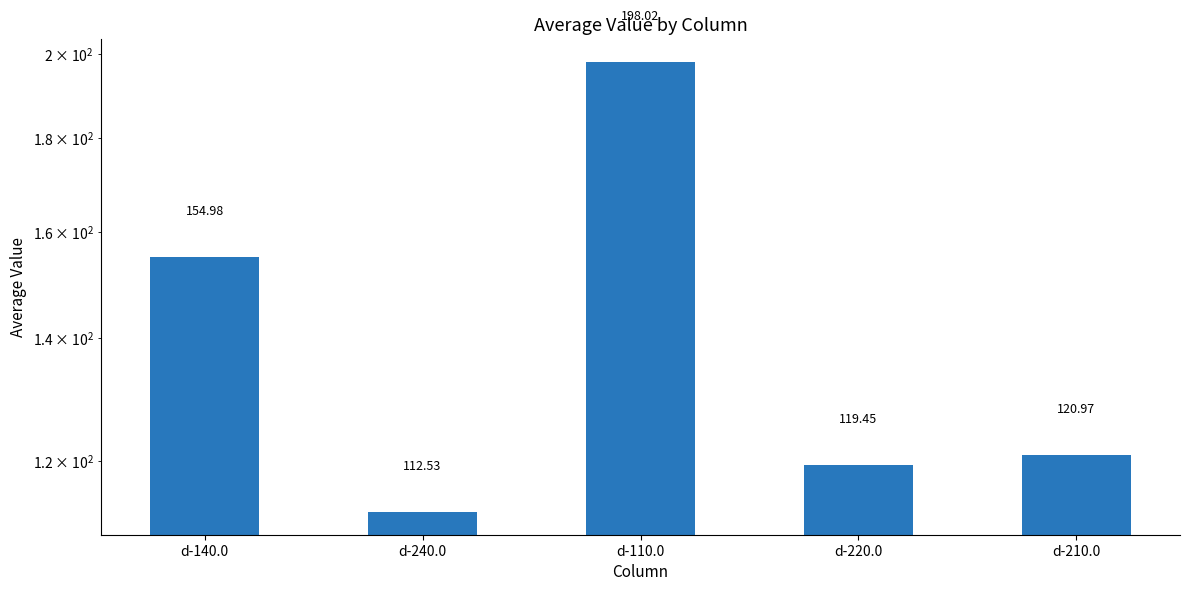

What is the label of the 4th bar from the right?

d-240.0